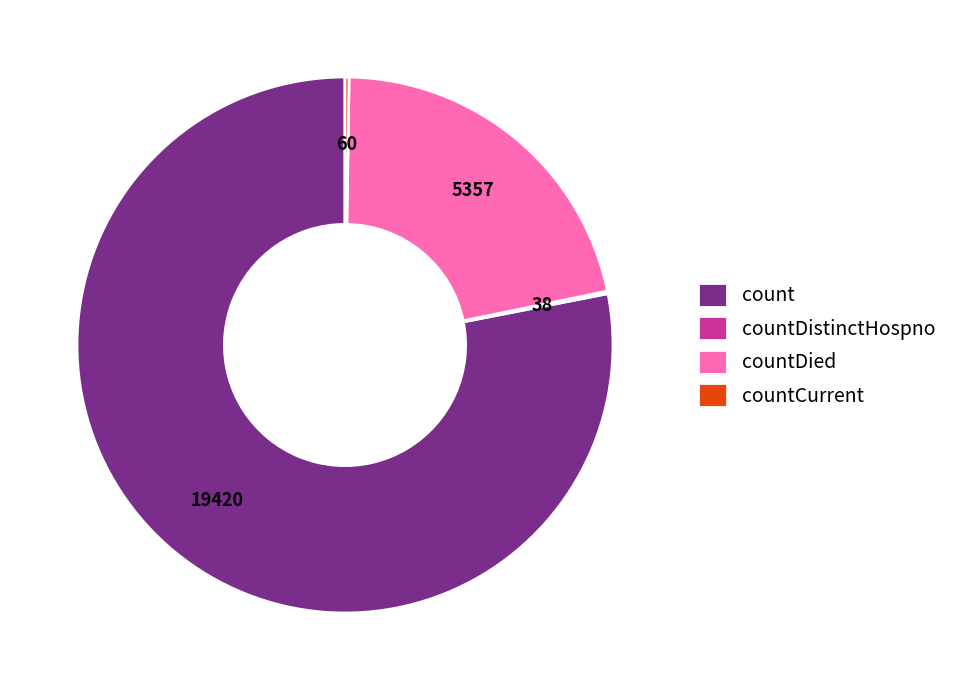

What is the majority slice?

count